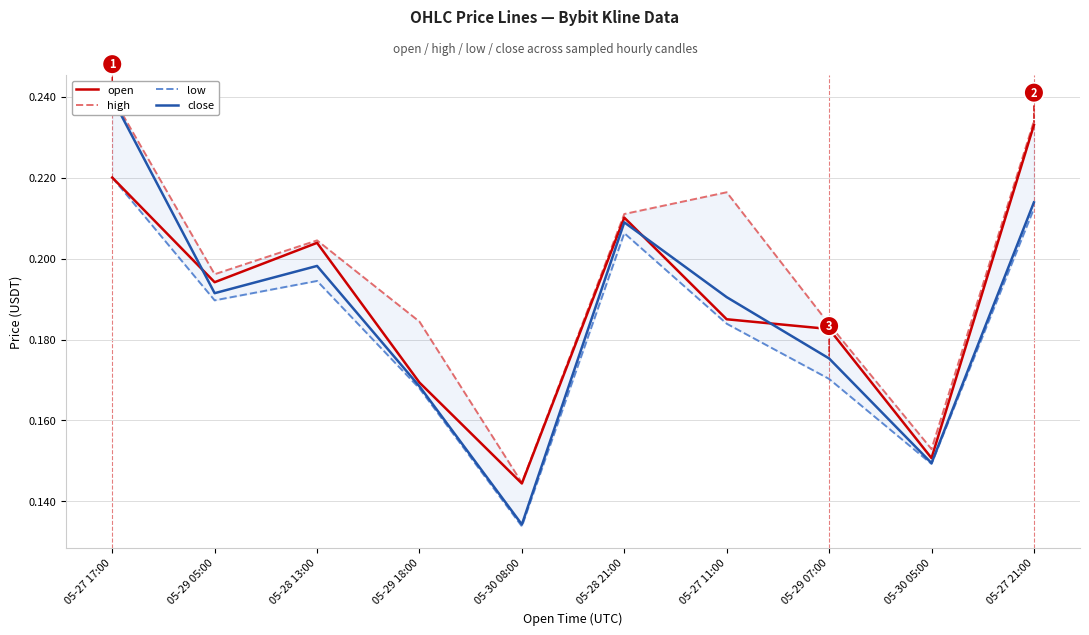

At how many categories does at least one series exceed 0?

10